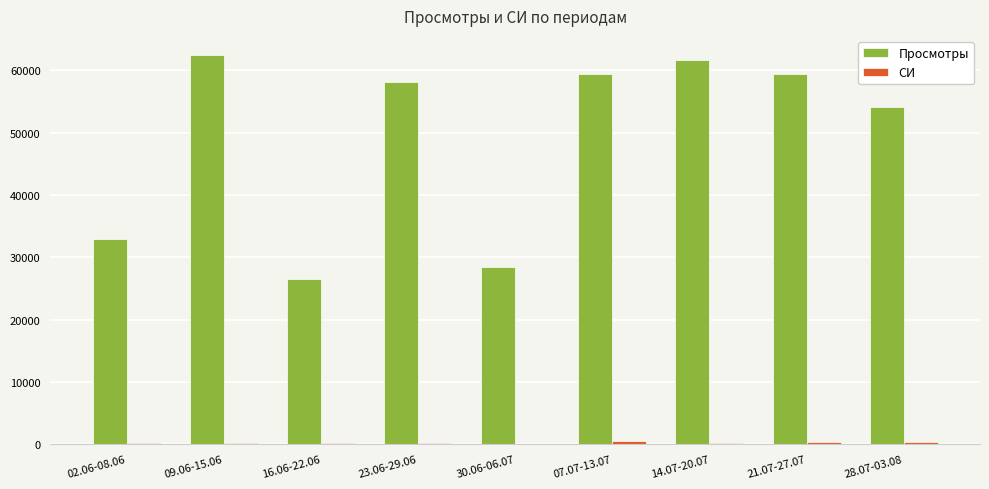

Which series has the largest total across all categories?

Просмотры